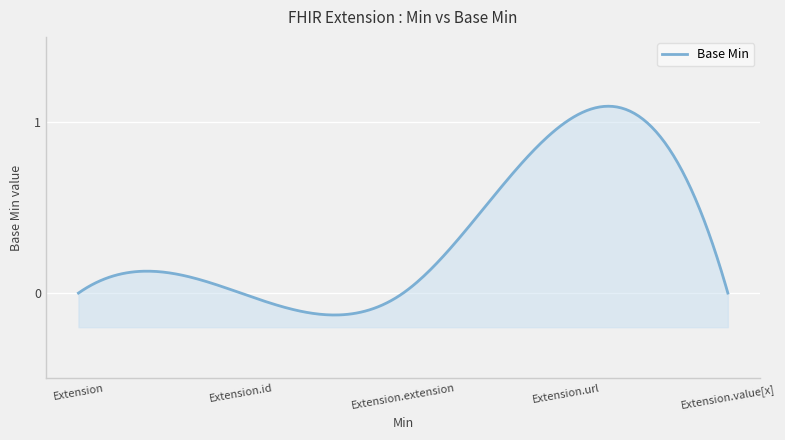

True or false: there are more than 2 points higher than both neighbors.

False